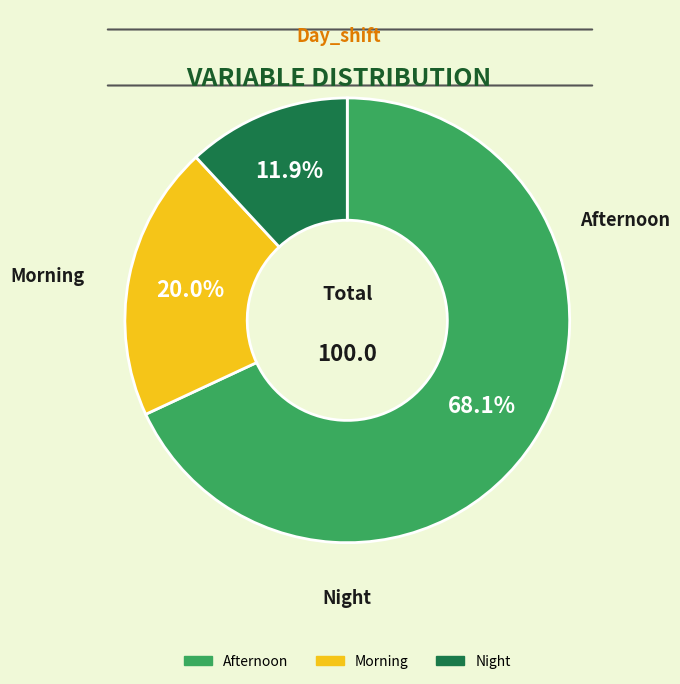

To the nearest percent, what is the average slice percentage?

33%